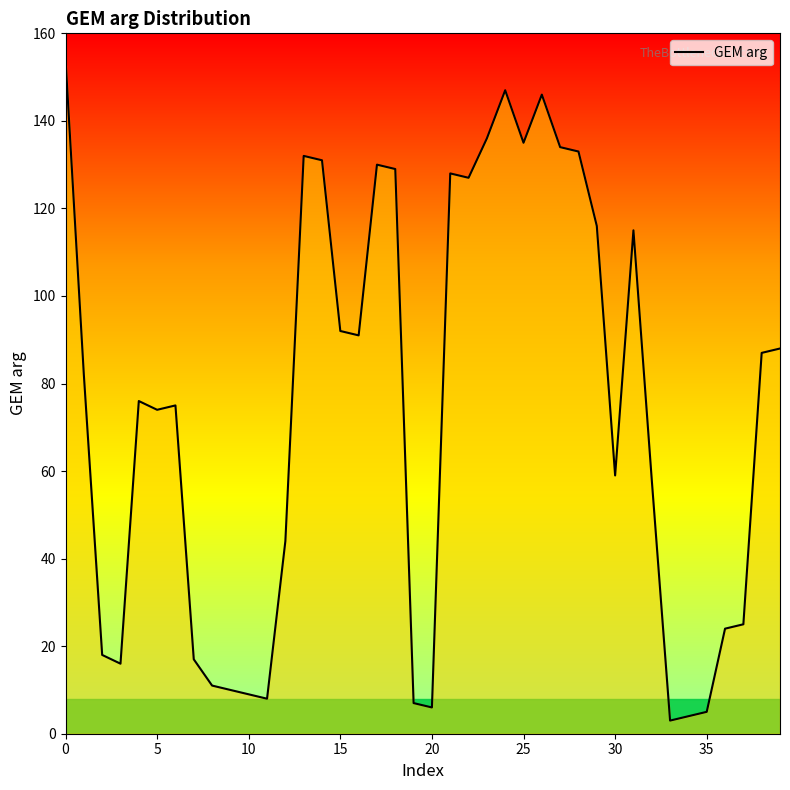

How many points are higher than both their immediate neighbors (excluding endpoints)?

8